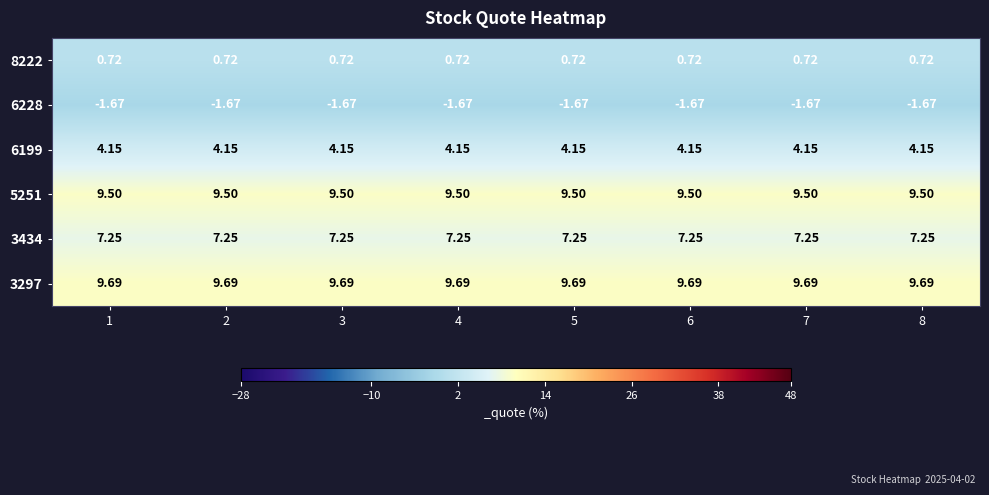

Count the number of categories in the chart.

8